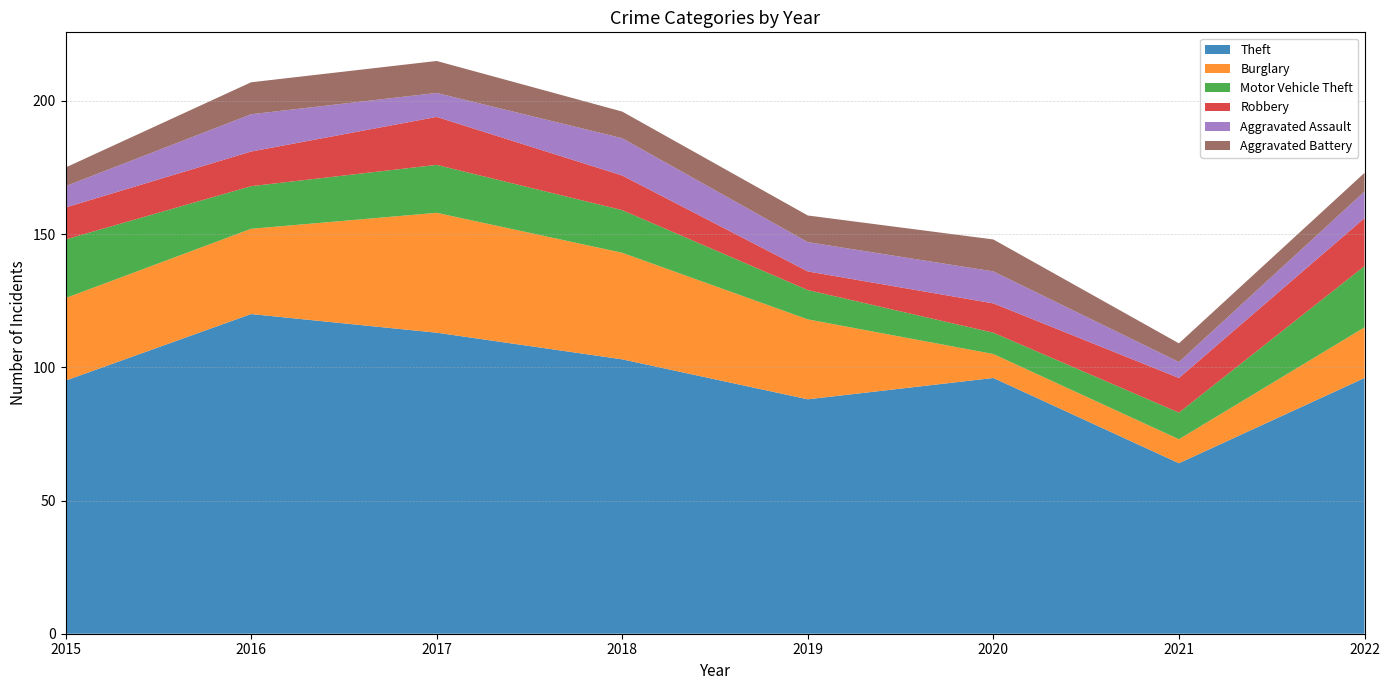

Reading left to right, list all the values displayed in this chart.

Theft: 95	120	113	103	88	96	64	96
Burglary: 31	32	45	40	30	9	9	19
Motor Vehicle Theft: 22	16	18	16	11	8	10	23
Robbery: 12	13	18	13	7	11	13	18
Aggravated Assault: 8	14	9	14	11	12	6	10
Aggravated Battery: 7	12	12	10	10	12	7	7